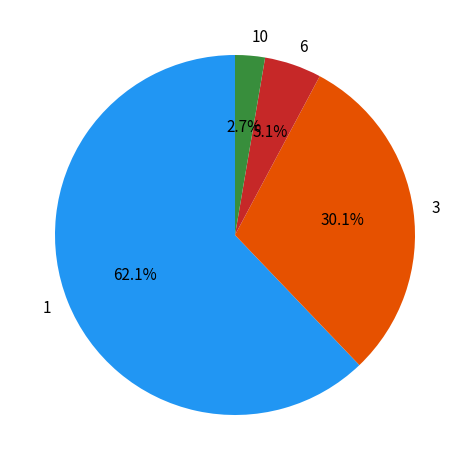

Which category has the smallest portion of the pie?

10